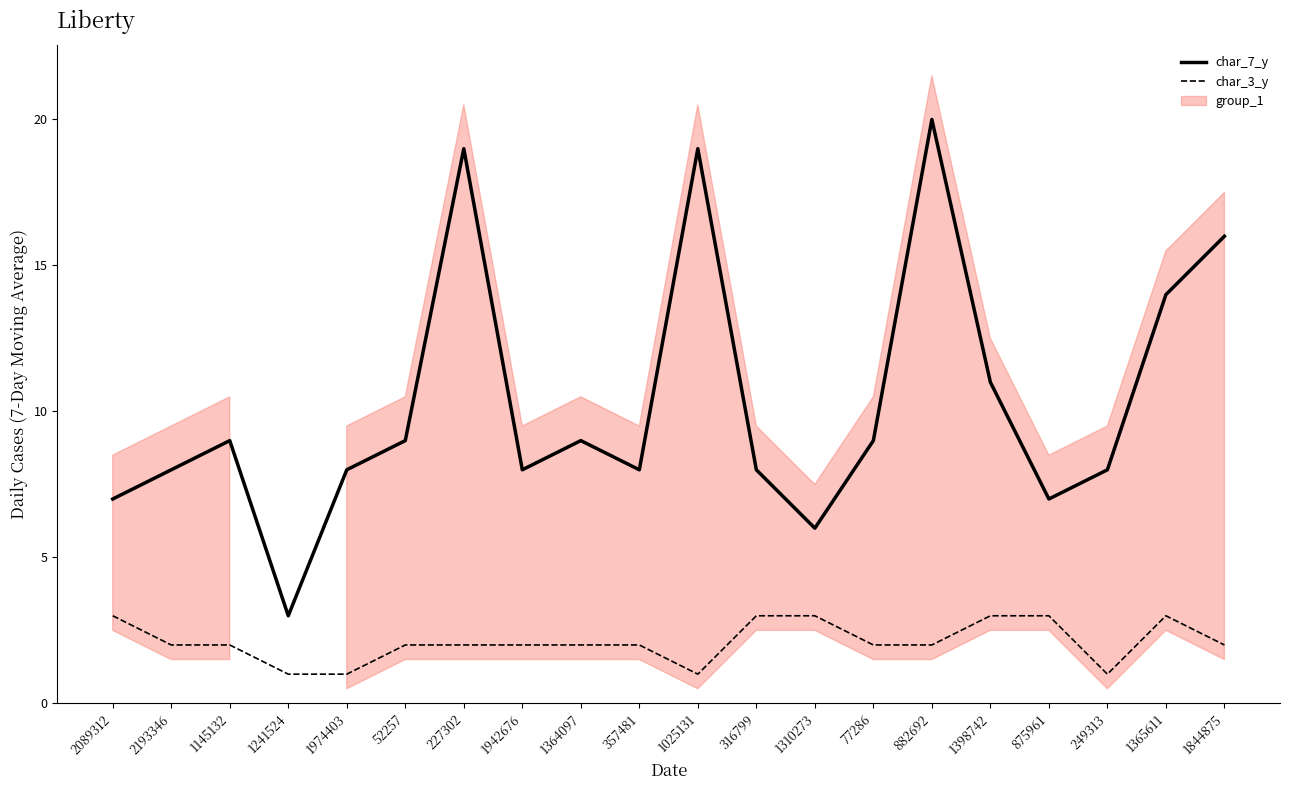

Reading left to right, transcribe all the data shown in this chart.

char_7_y: 2089312=7	2193346=8	1145132=9	1241524=3	1974403=8	52257=9	227302=19	1942676=8	1364097=9	357481=8	1025131=19	316799=8	1310273=6	77286=9	882692=20	1398742=11	875961=7	249313=8	1365611=14	1844875=16
char_3_y: 2089312=3	2193346=2	1145132=2	1241524=1	1974403=1	52257=2	227302=2	1942676=2	1364097=2	357481=2	1025131=1	316799=3	1310273=3	77286=2	882692=2	1398742=3	875961=3	249313=1	1365611=3	1844875=2